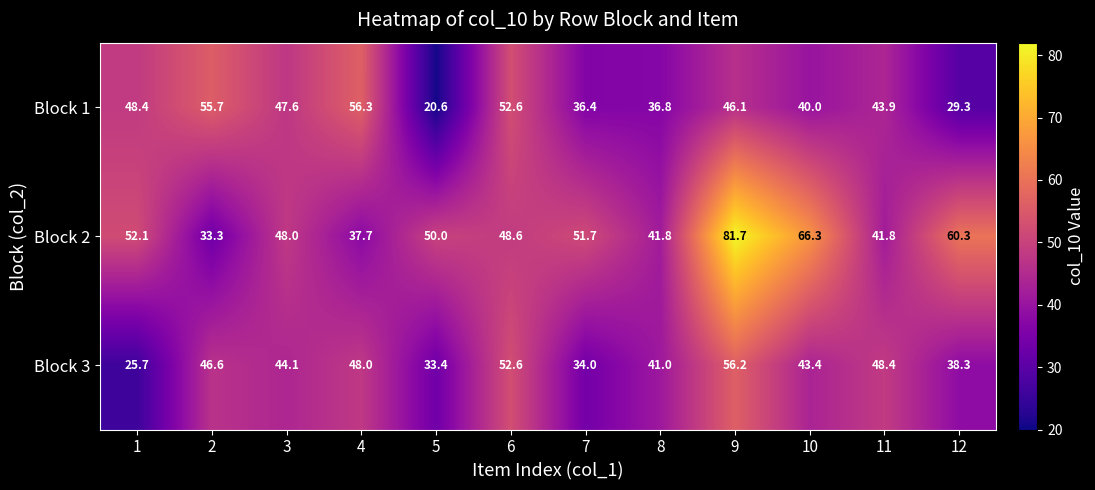

At which category is the sum across all series the highest?

9